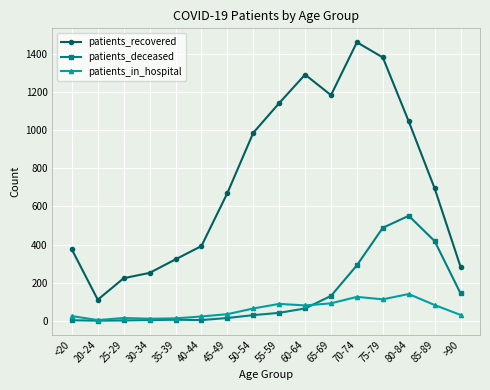

True or false: patients_in_hospital and patients_recovered cross at least once.

False